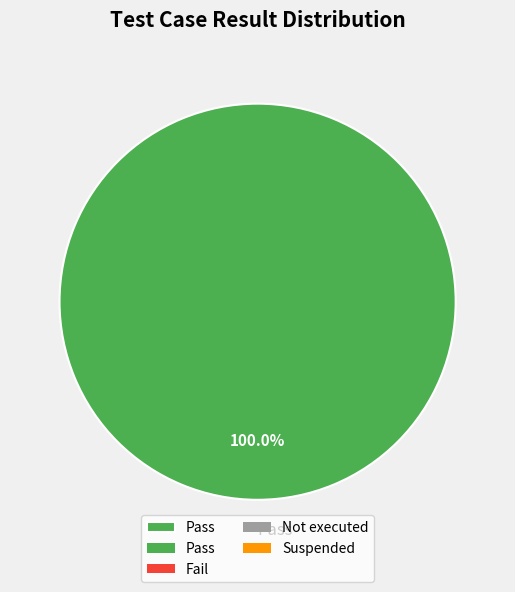

How many slices are in this pie chart?

1